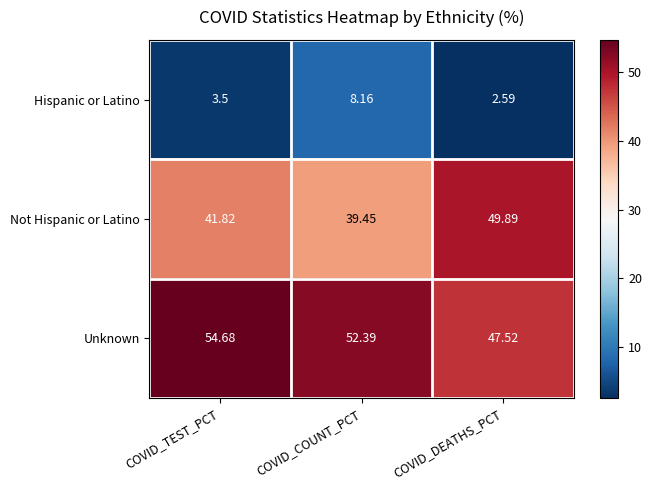

What is the smallest value displayed?

2.6